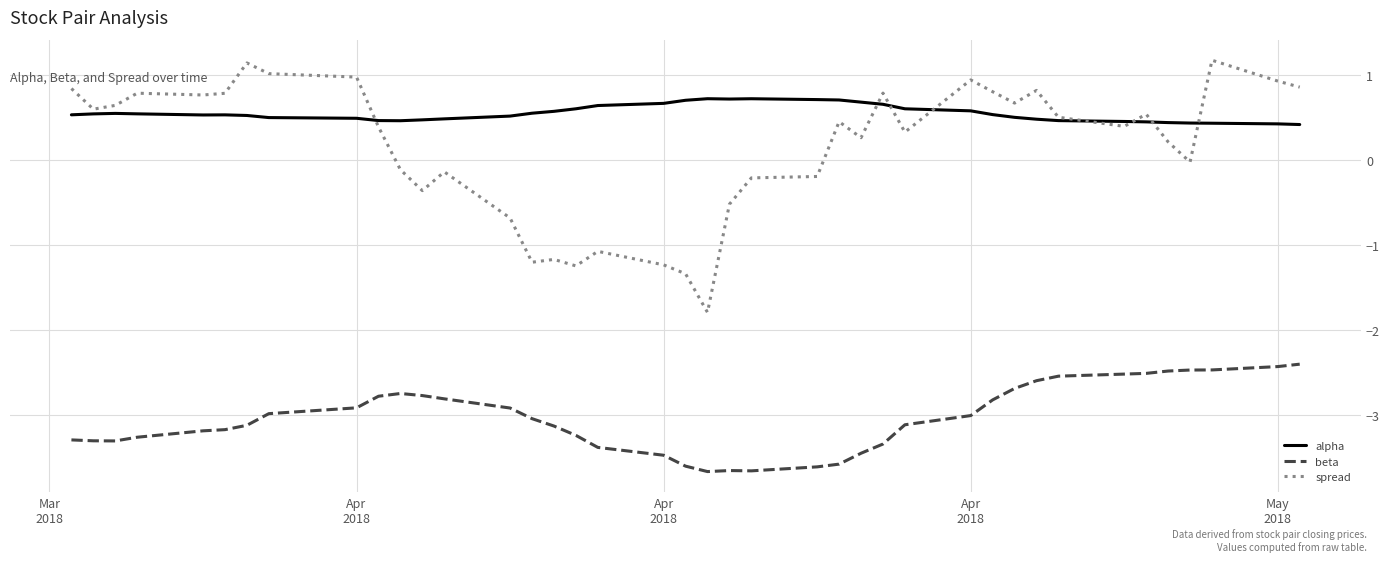

What is the minimum value shown in the chart?

-3.7